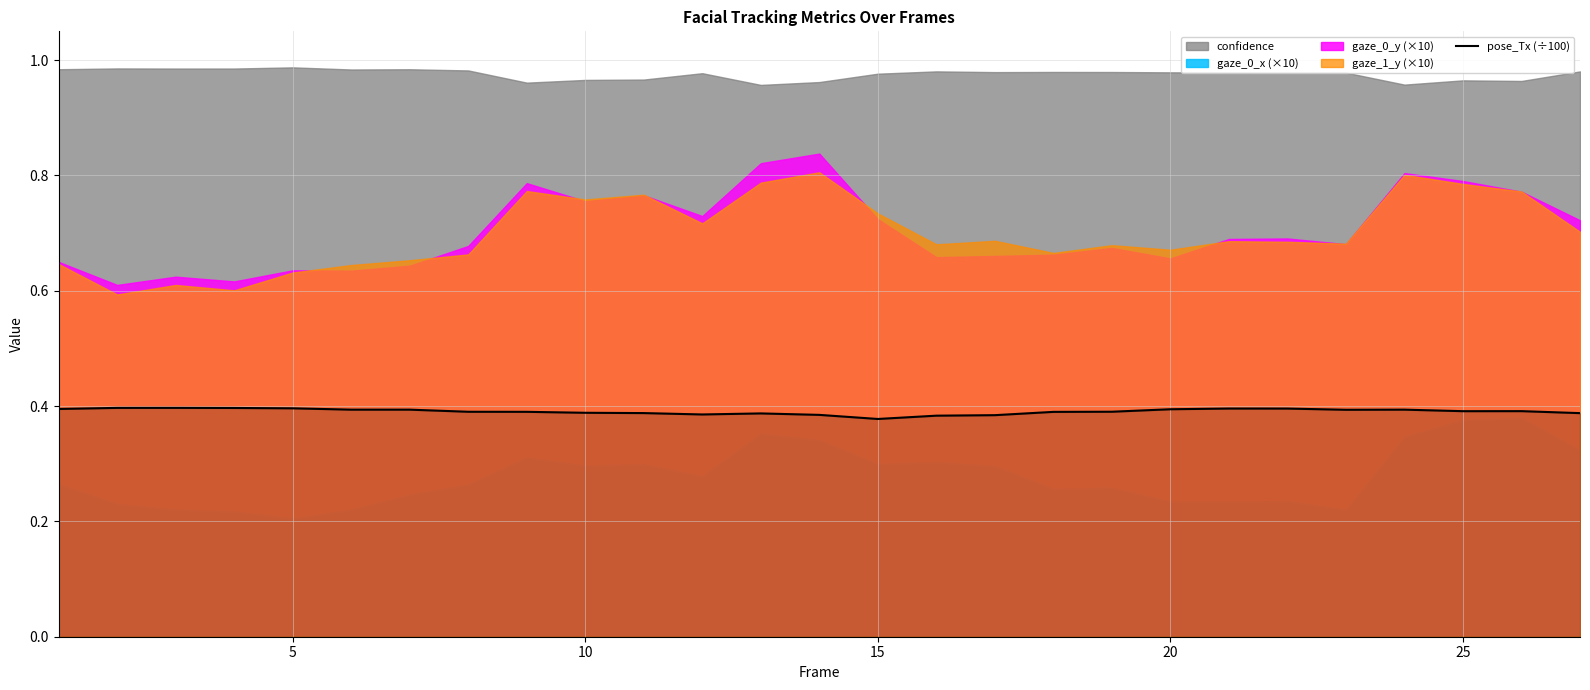

The chart shows a value of 0.2 at 10. True or false?

False